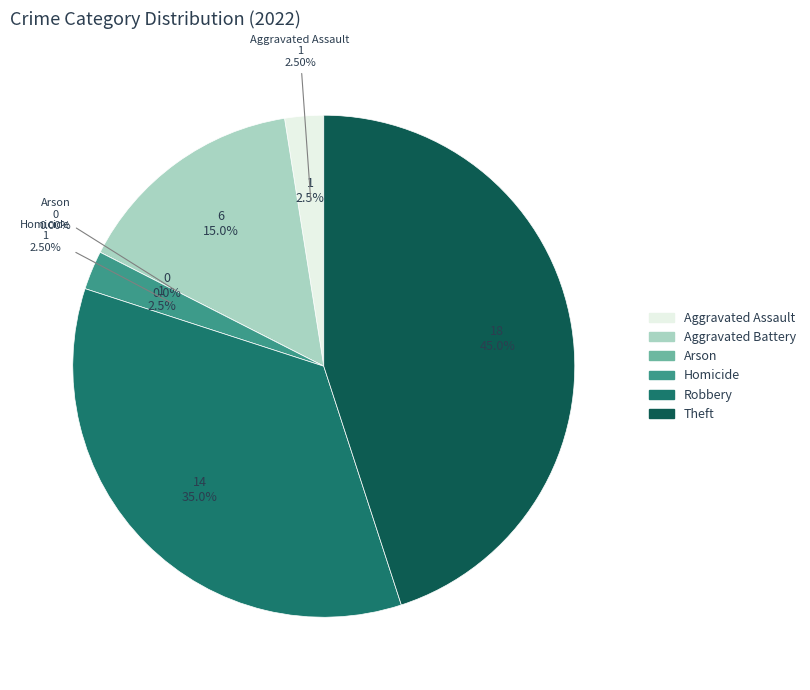

How many segments does this pie chart have?

6